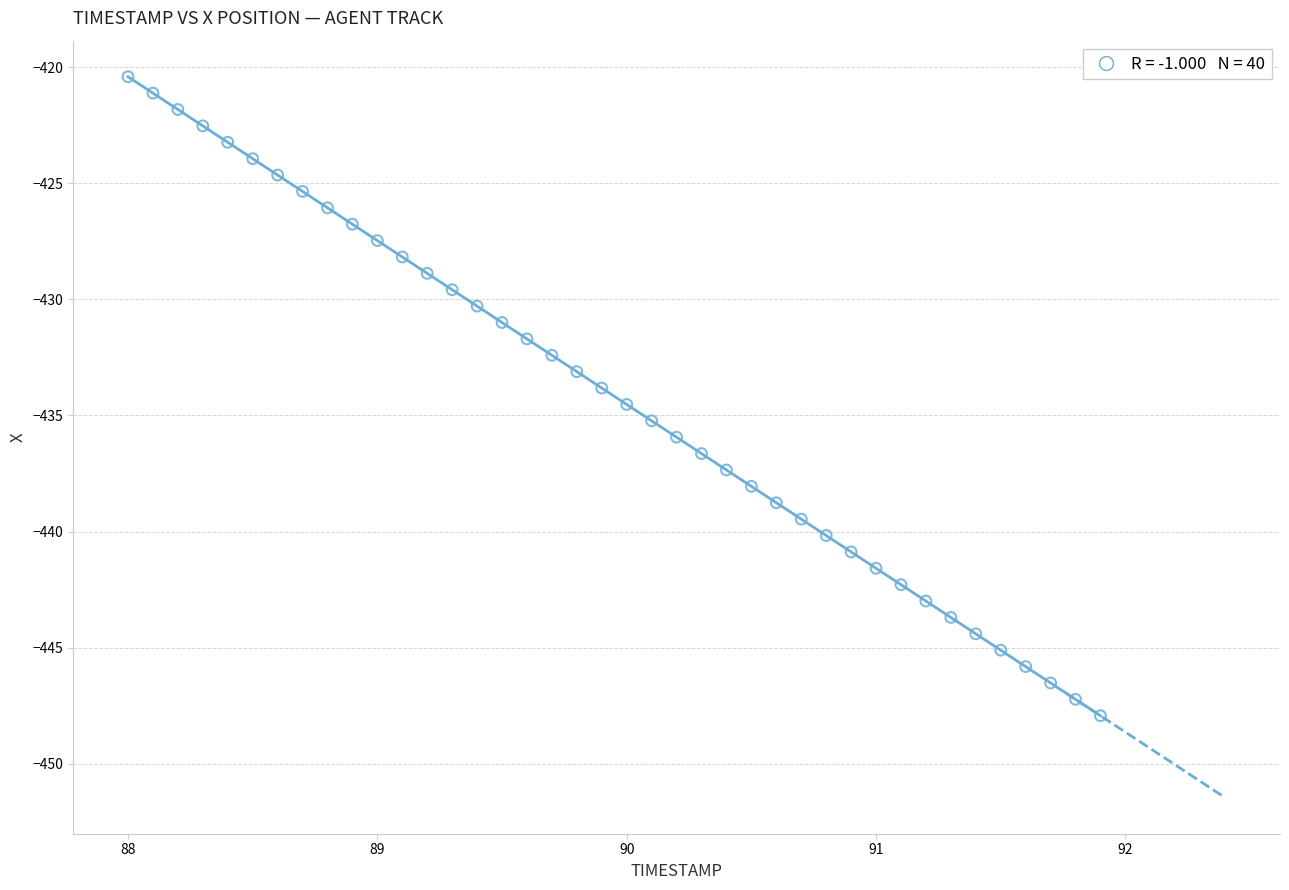

What is the range of Y values (max minus min)?

27.5